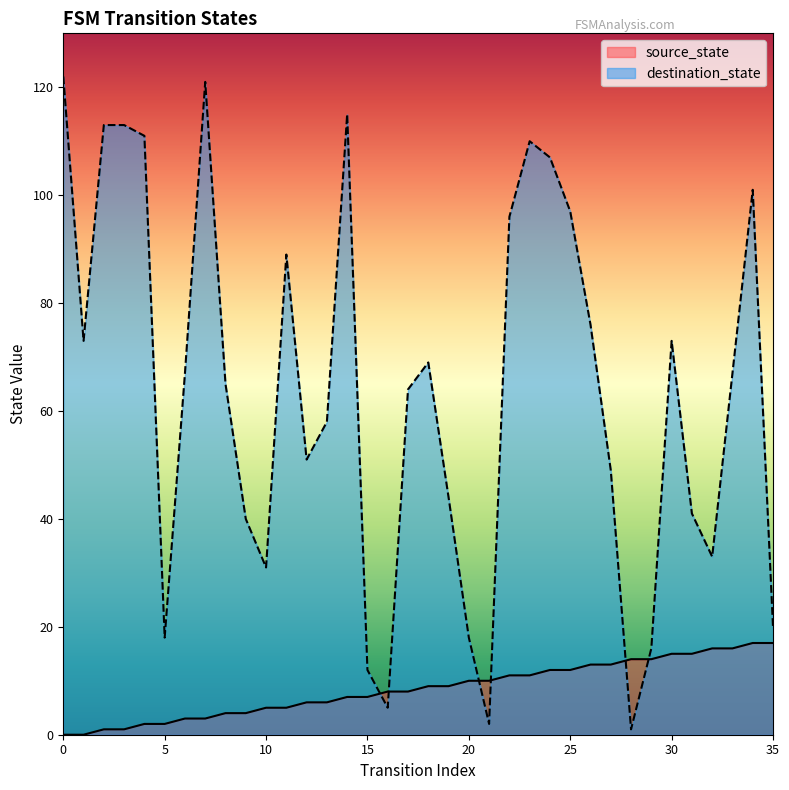

At 14, list the series in order from smallest to largest.

source_state, destination_state